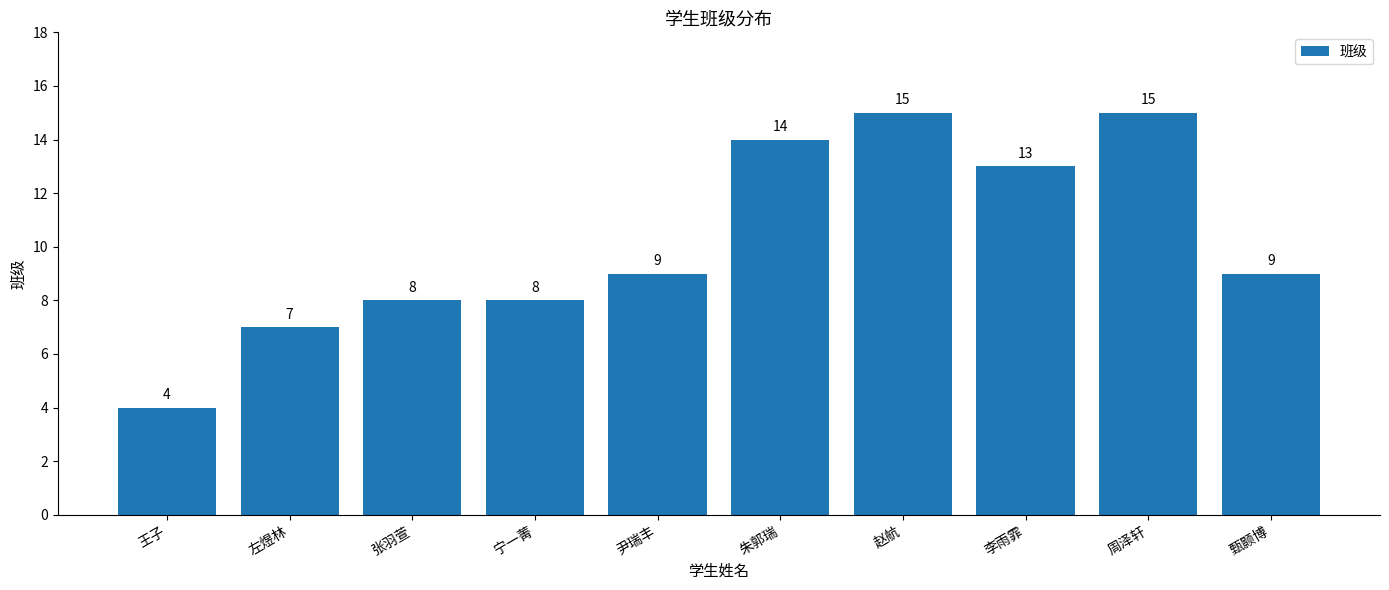

What is the average value?

10